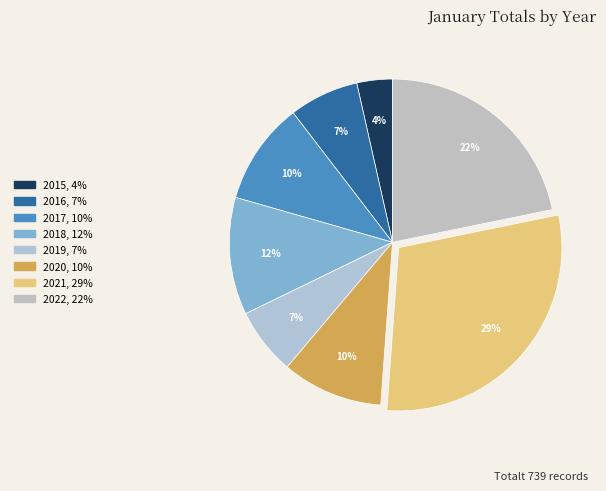

Is there any slice that represents more than half of the pie?

No